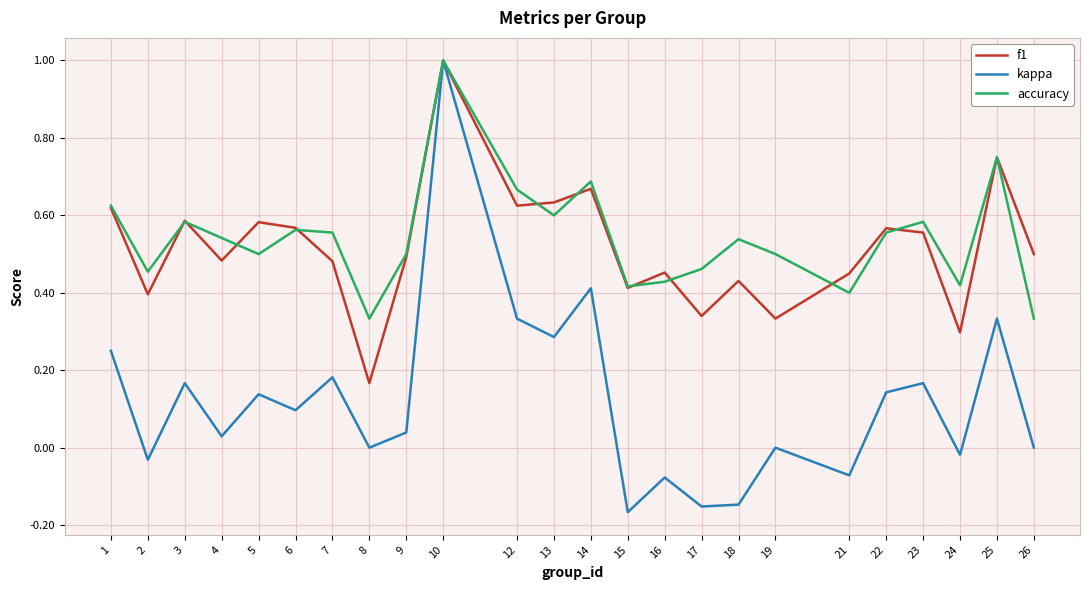

Is the value of f1 at 9 greater than the value of kappa at 26?

Yes